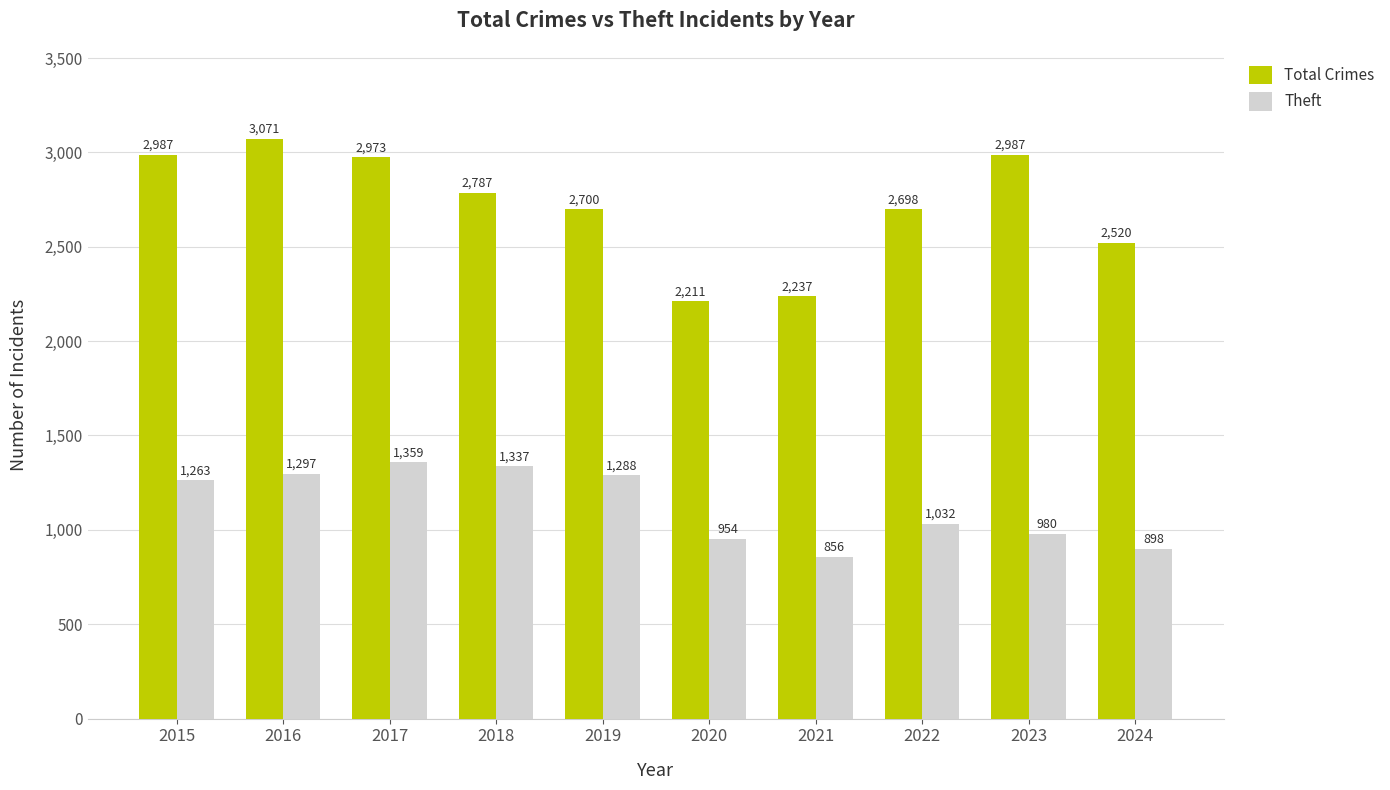

What is the spread (max minus min) of values at 2023?

2007